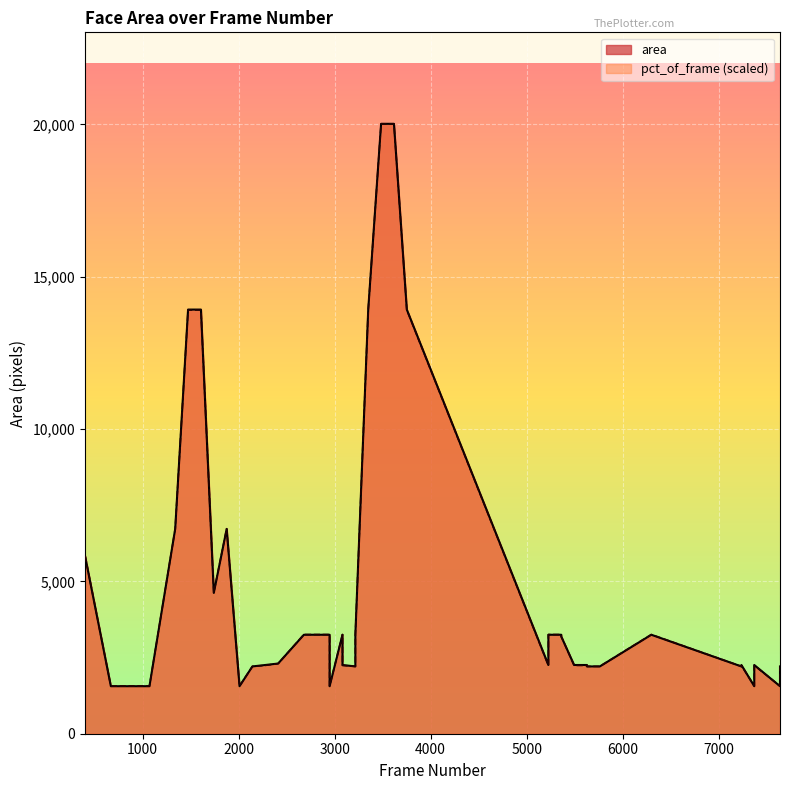

Is it true that area equals 6724.0 at 1340?

True